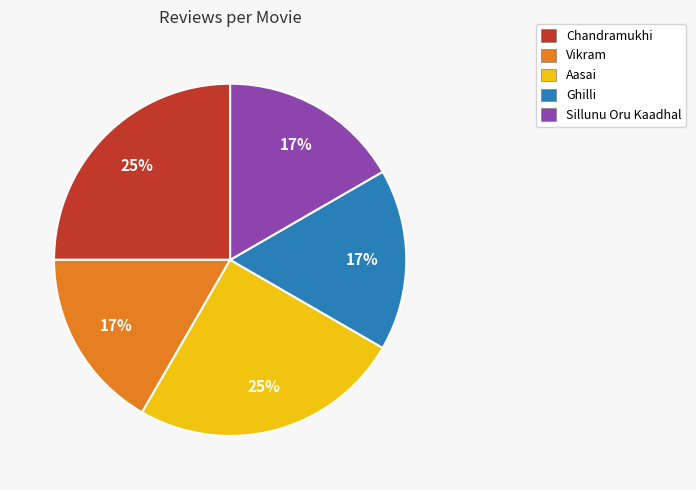

Combined, do Aasai and Sillunu Oru Kaadhal account for over 50%?

No